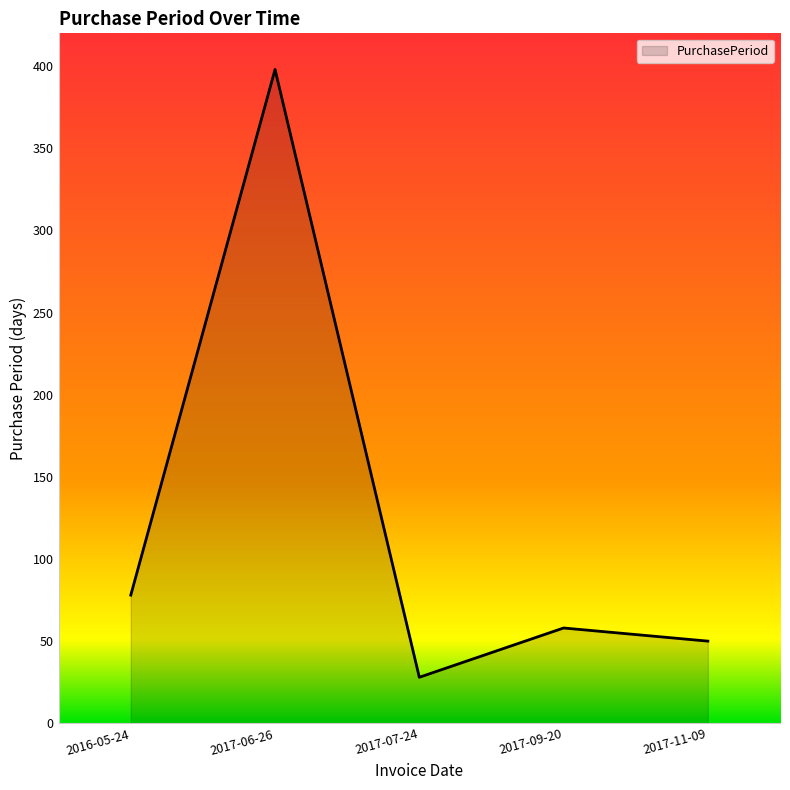

What is the sum of the values at 2017-07-24 and 2017-09-20?

86